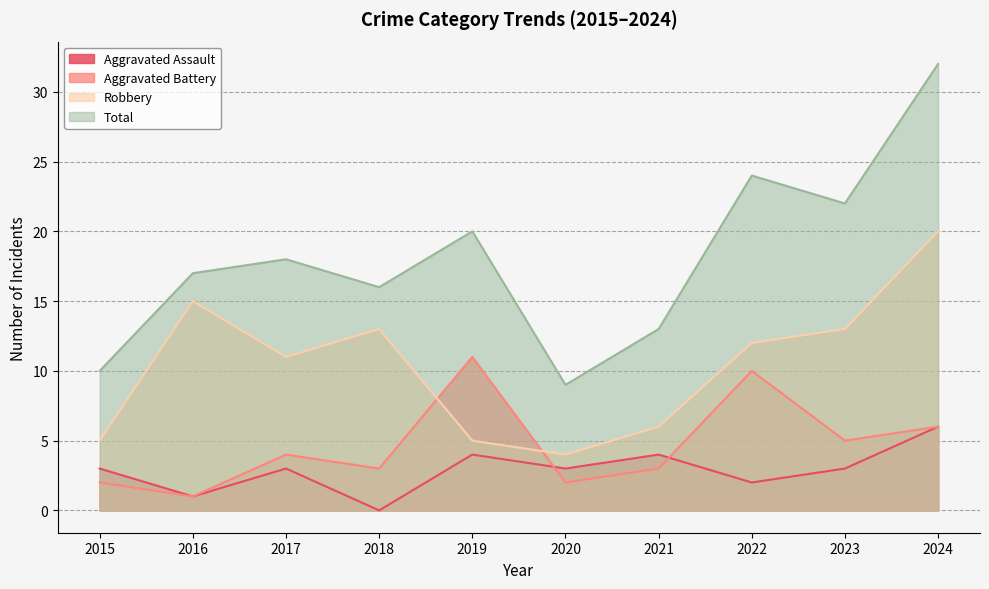

How many lines are shown in the chart?

4